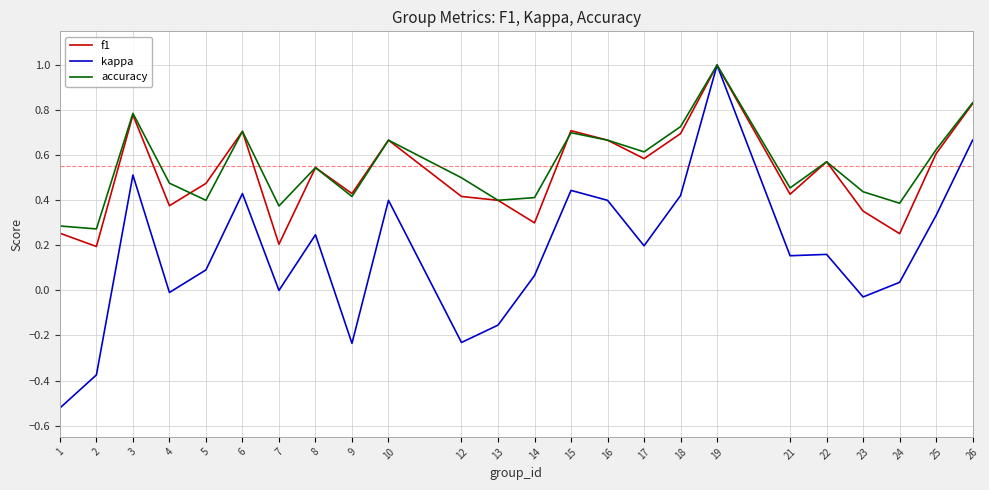

Does the chart display data point markers on the line(s)?

No